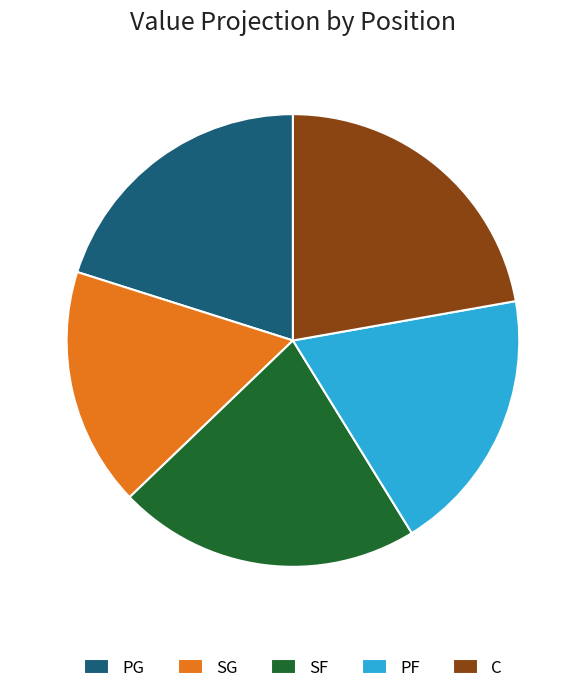

Approximately how many times larger is the value at PG compared to SG?

1.2